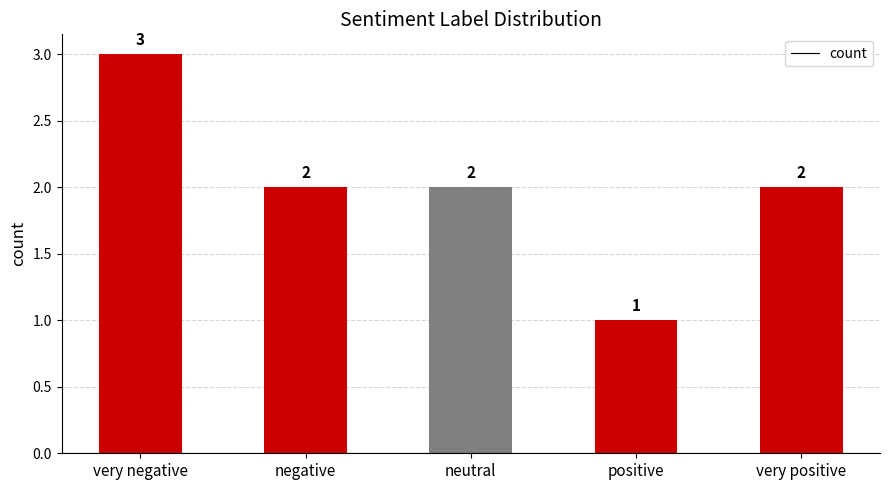

What is the ratio of the value at negative to the value at very positive?

1.0